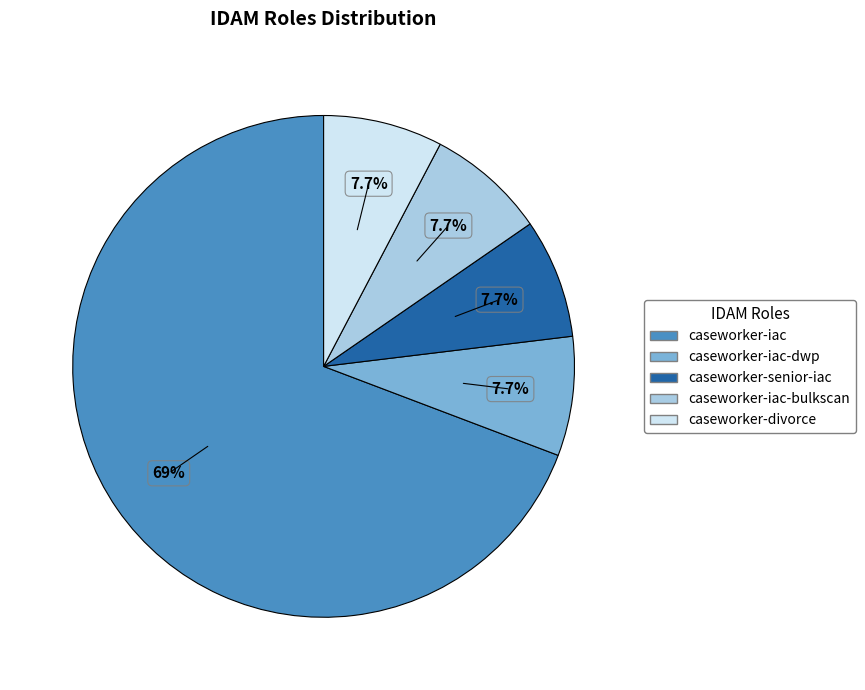

What is the largest slice in the pie chart?

caseworker-iac